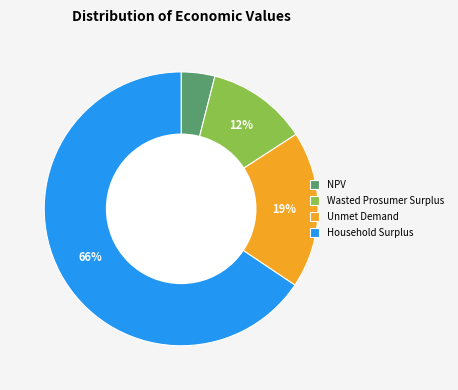

To the nearest percent, what portion does Wasted Prosumer Surplus represent?

12%